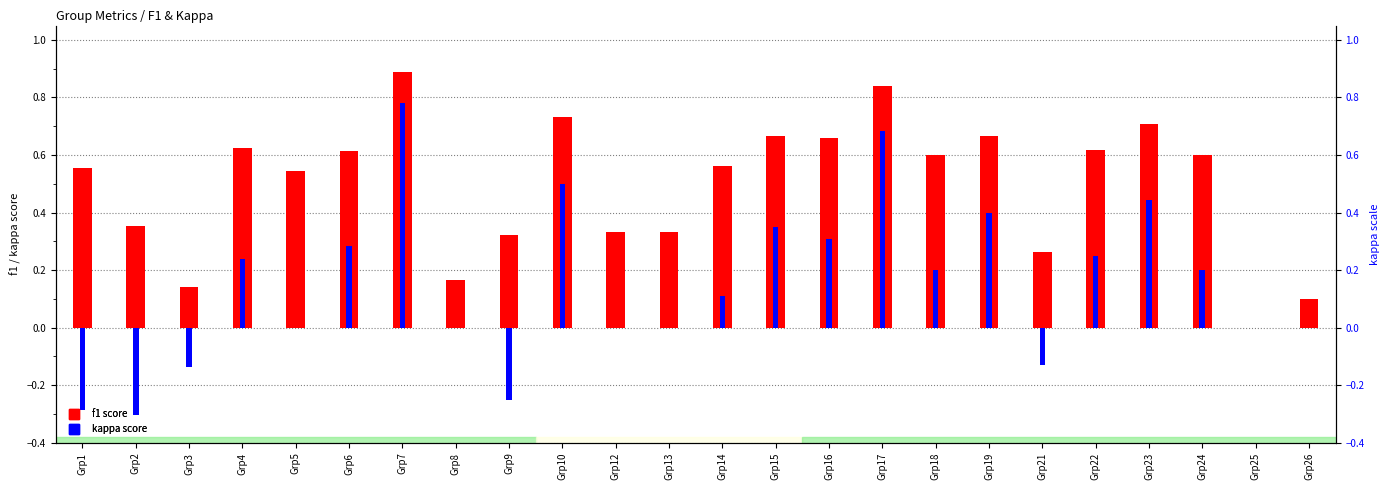

How many bars are there in total?

48